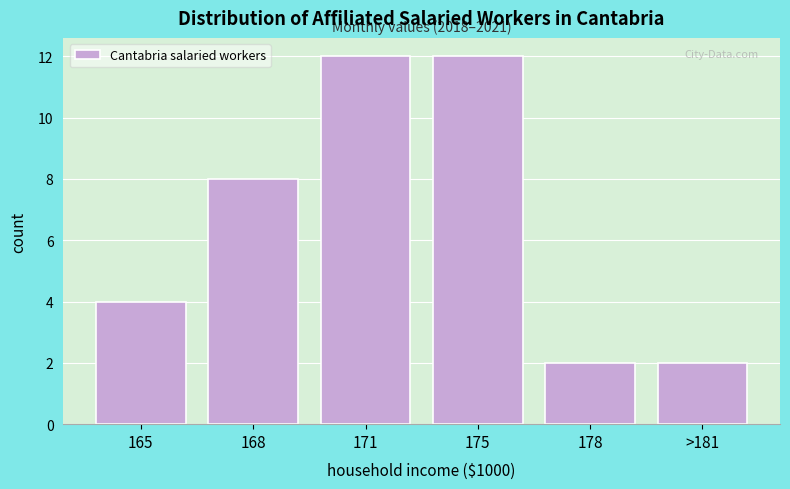

Reading left to right, transcribe all the data shown in this chart.

165=4	168=8	171=12	175=12	178=2	>181=2